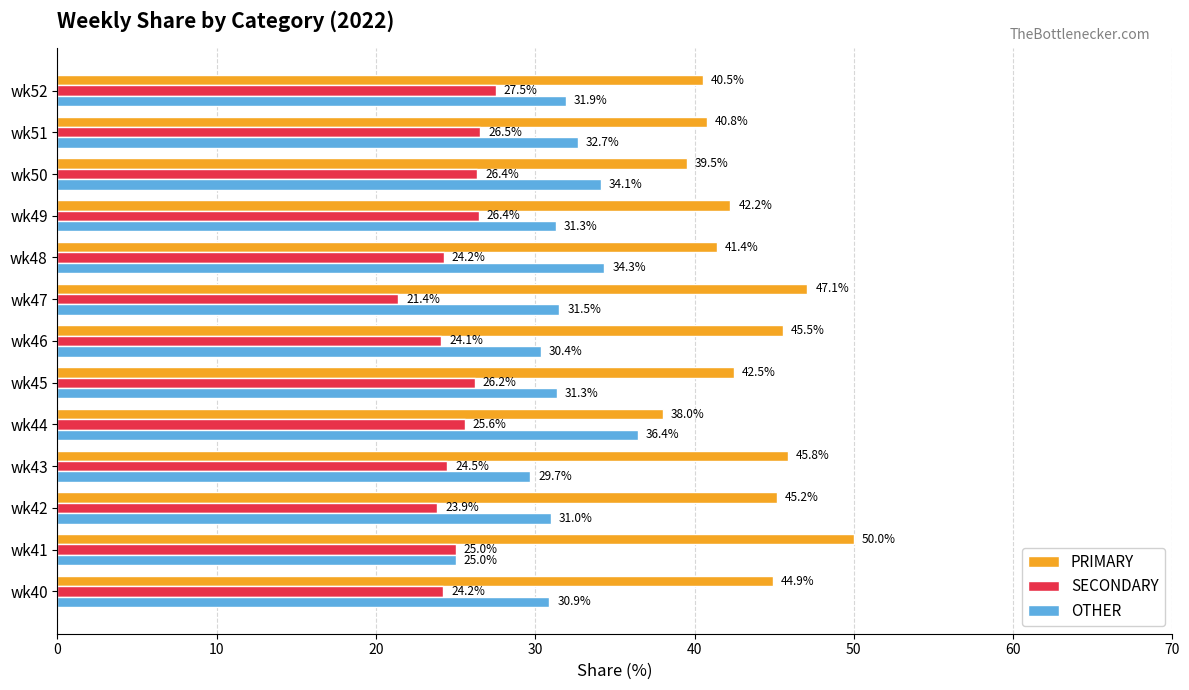

What is the difference between the highest and lowest values at wk48?

17.2